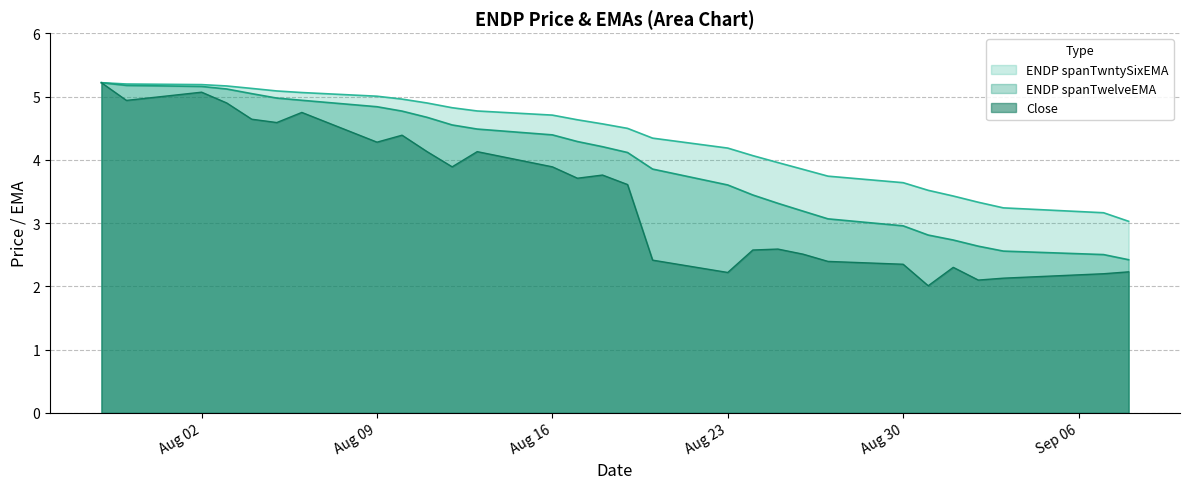

What value does the Close series have at Aug 09?

4.3